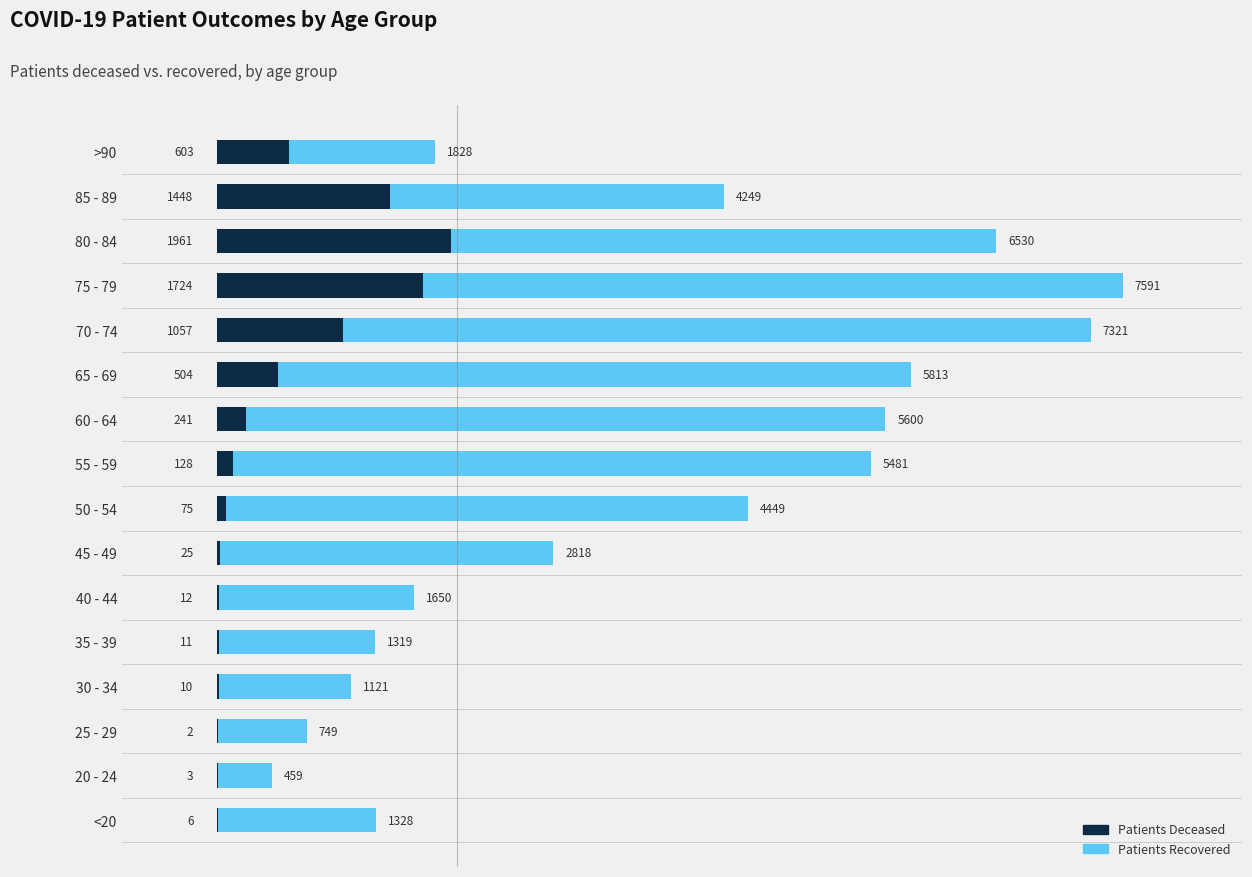

At which category is the sum across all series the highest?

75 - 79